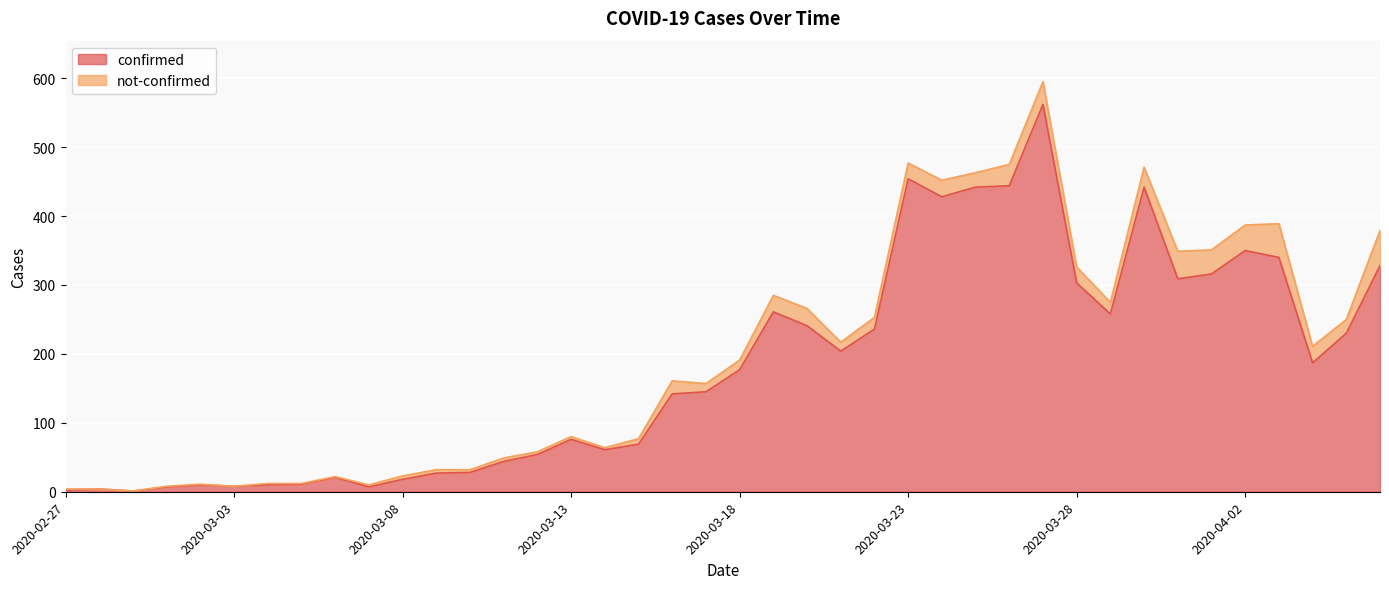

At which label is the value closest to 281?

2020-03-19